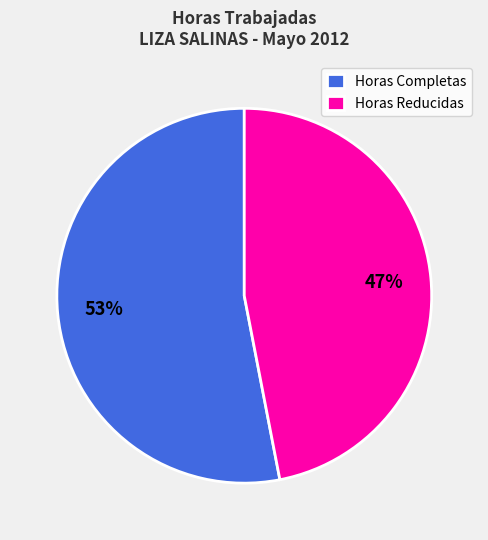

The Horas Completas slice represents 68% of the pie. True or false?

False